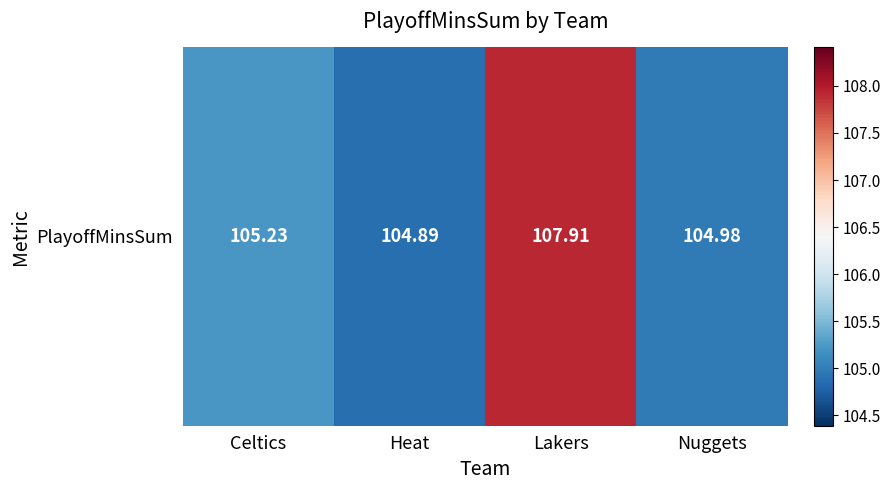

The chart shows a value of 107.9 at Lakers. True or false?

True